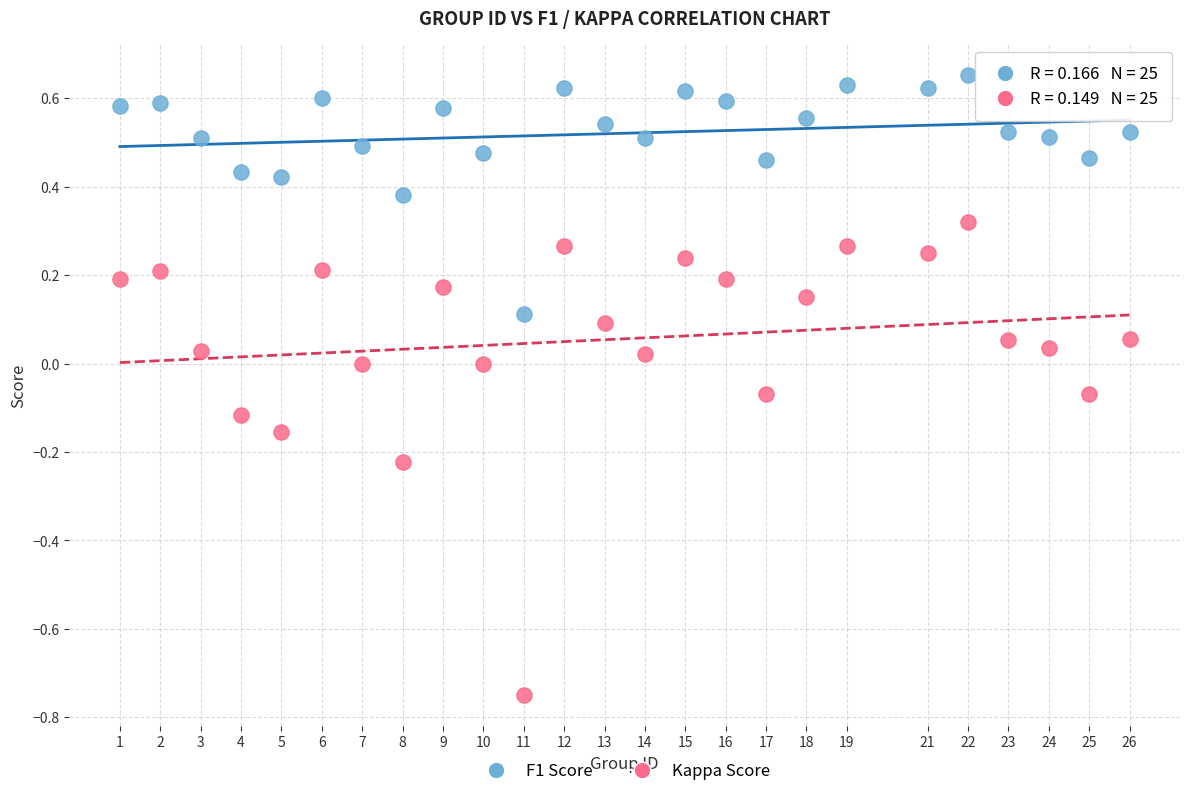

What are all the series names shown in the legend?

F1 Score, Kappa Score